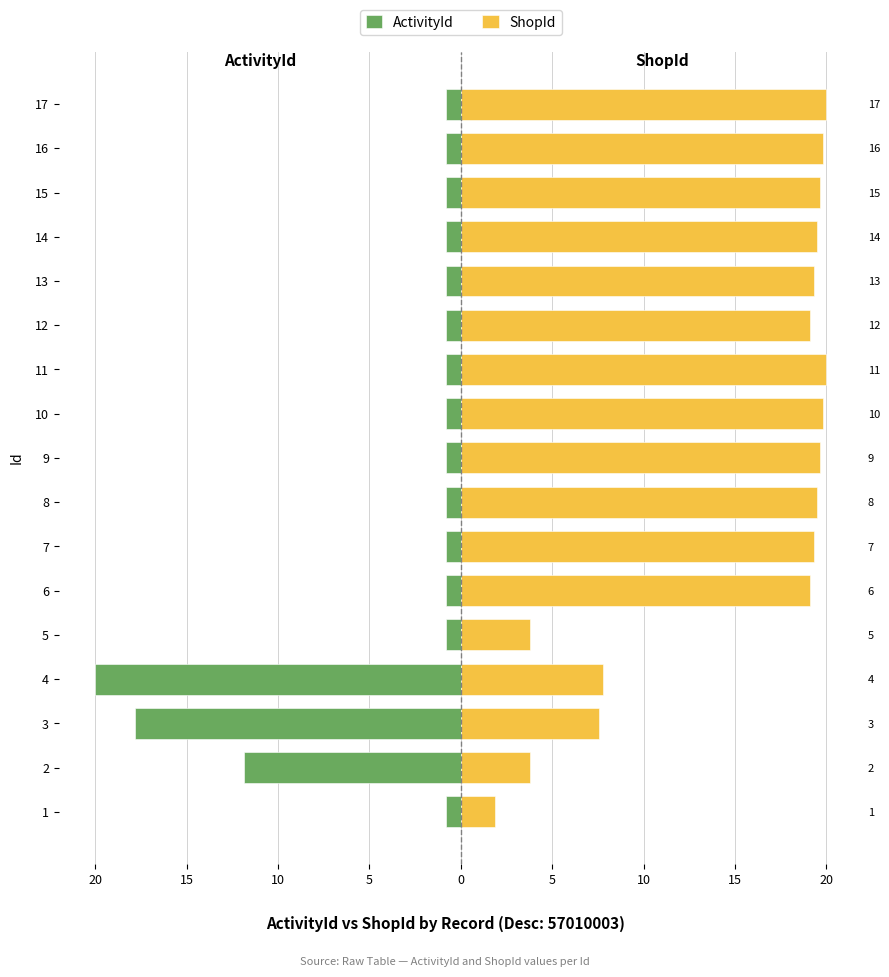

What is the approximate value of ShopId at 10?

19.8